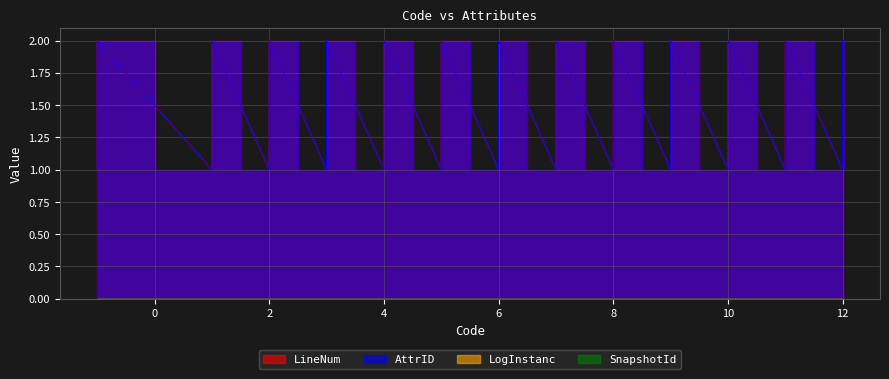

The LineNum series shows 1 at -1. True or false?

True